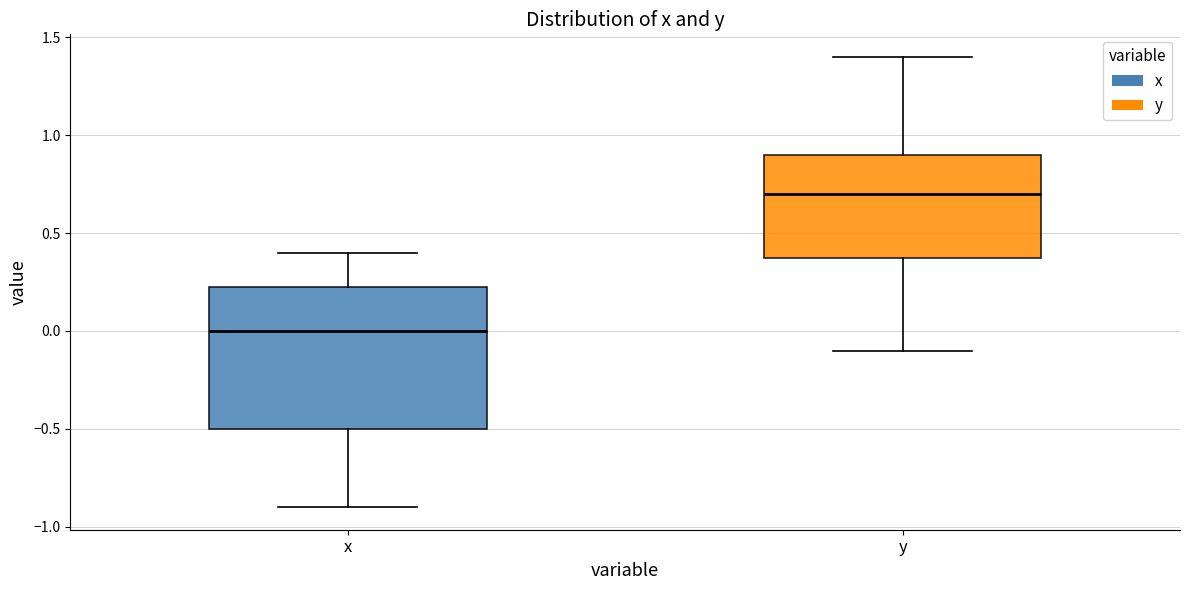

Which box is the tallest, from its lower edge to its upper edge?

x